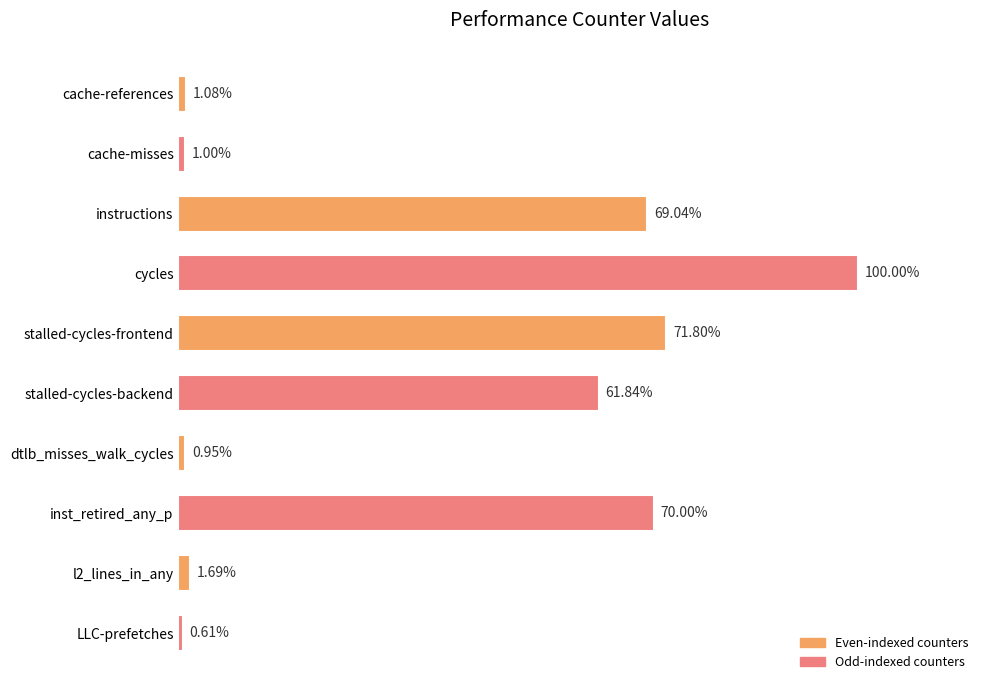

How many data points does each series have?

10